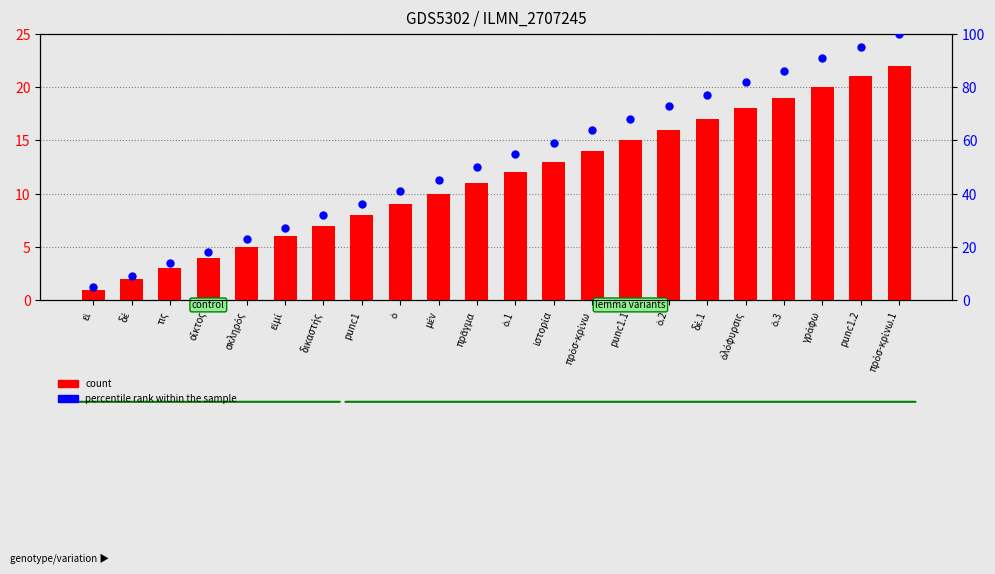

At which category is the sum across all series the highest?

πρόσ-κρίνω.1